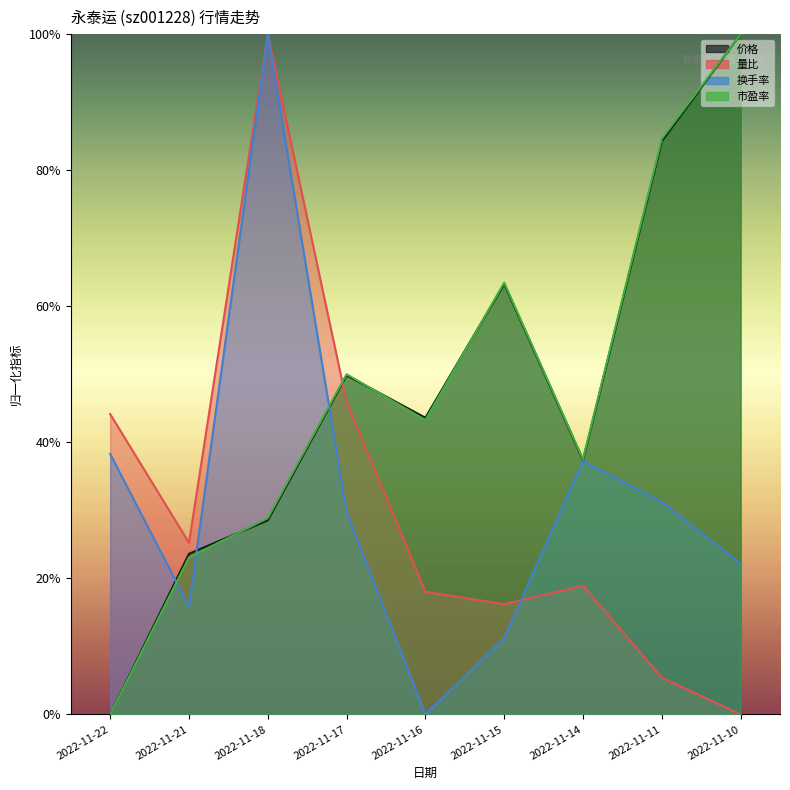

What are all the series names shown in the legend?

价格, 量比, 换手率, 市盈率